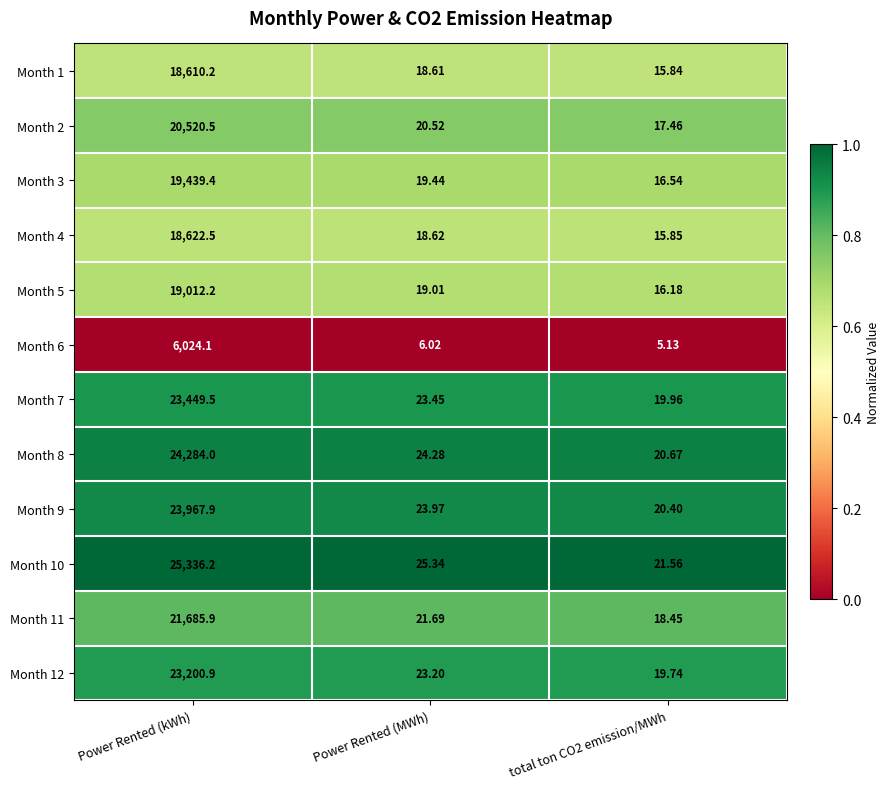

Is the value of Month 8 at Power Rented (kWh) greater than the value of Month 11 at total ton CO2 emission/MWh?

Yes